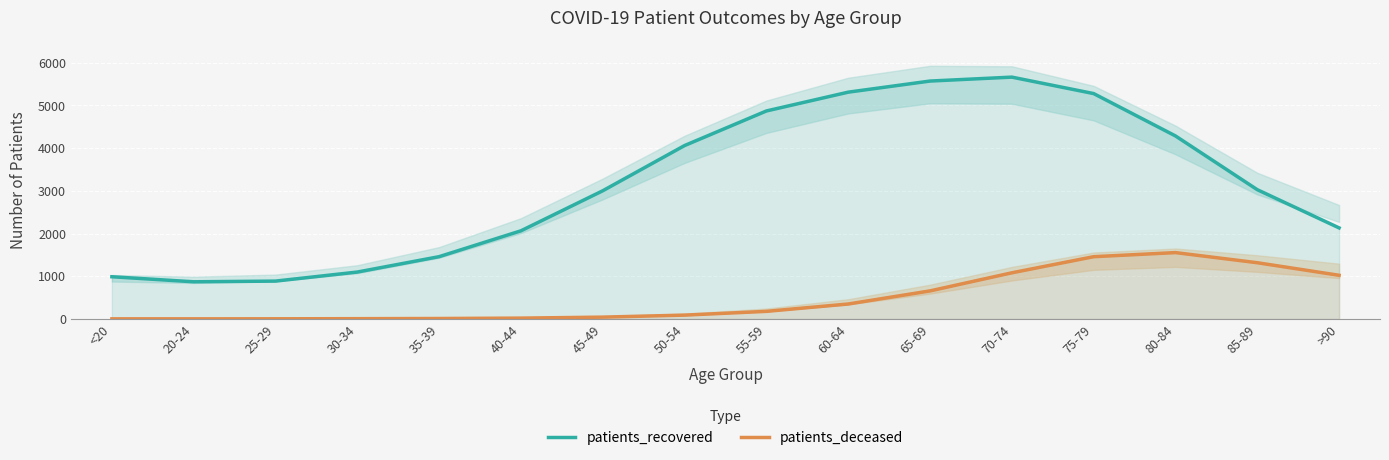

Where does the patients_deceased series first go above 179?

60-64